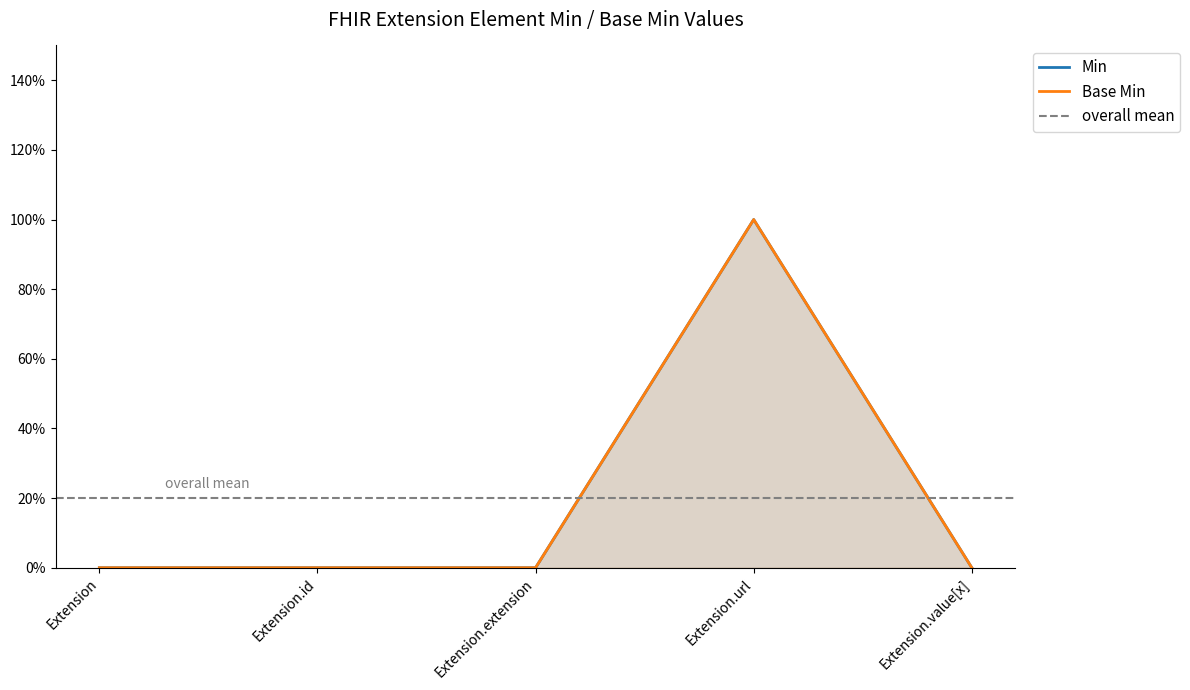

List the series in order of their peak value, lowest first.

Min, Base Min